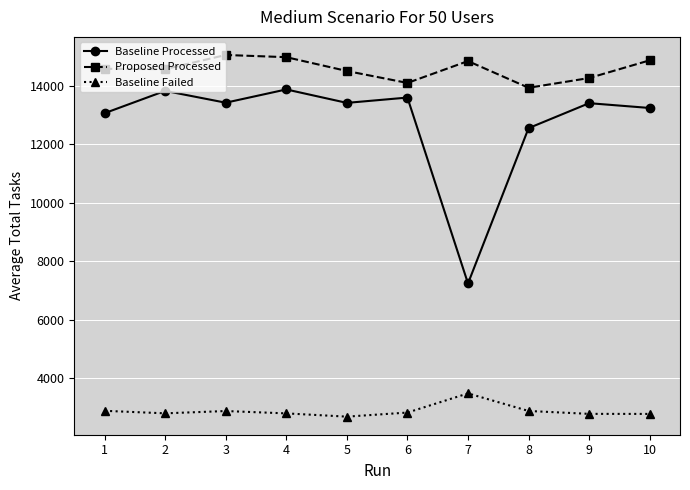

Which series has the largest total across all categories?

Proposed Processed